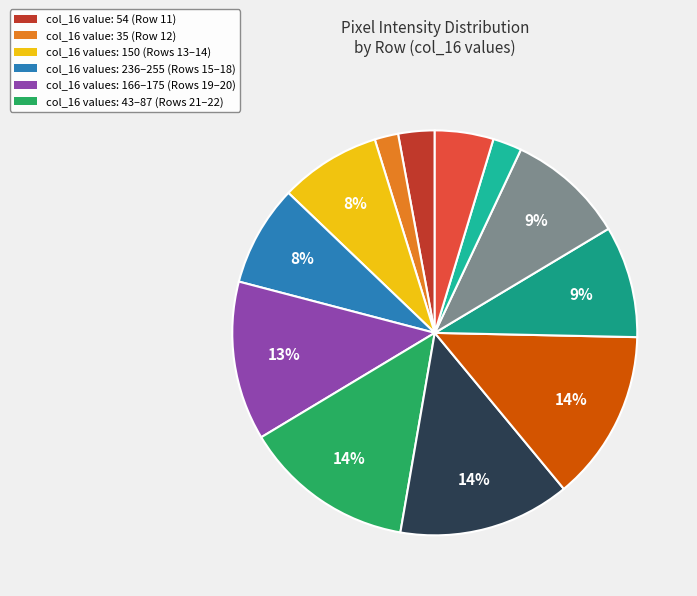

Rank the categories by value from highest to lowest.

Row 17 (col_16=255), Row 16 (col_16=254), Row 18 (col_16=254), Row 15 (col_16=236), Row 20 (col_16=175), Row 19 (col_16=166), Row 13 (col_16=150), Row 14 (col_16=150), Row 22 (col_16=87), Row 11 (col_16=54), Row 21 (col_16=43), Row 12 (col_16=35), Row 4 (col_16=0), Row 5 (col_16=0), Row 6 (col_16=0), Row 7 (col_16=0), Row 8 (col_16=0), Row 9 (col_16=0), Row 10 (col_16=0), Row 23 (col_16=0)